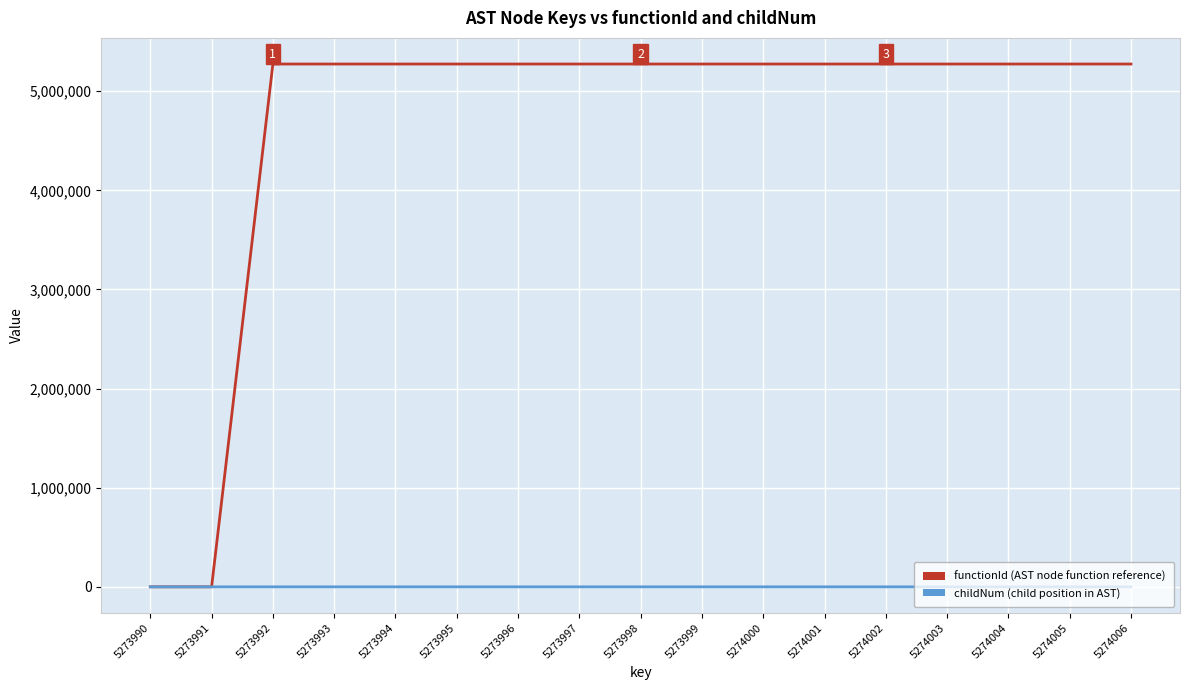

How many lines are shown in the chart?

2